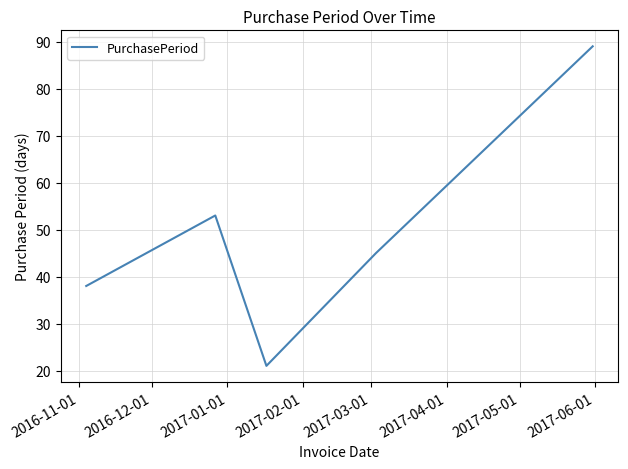

What is the difference between the maximum and minimum values?

68